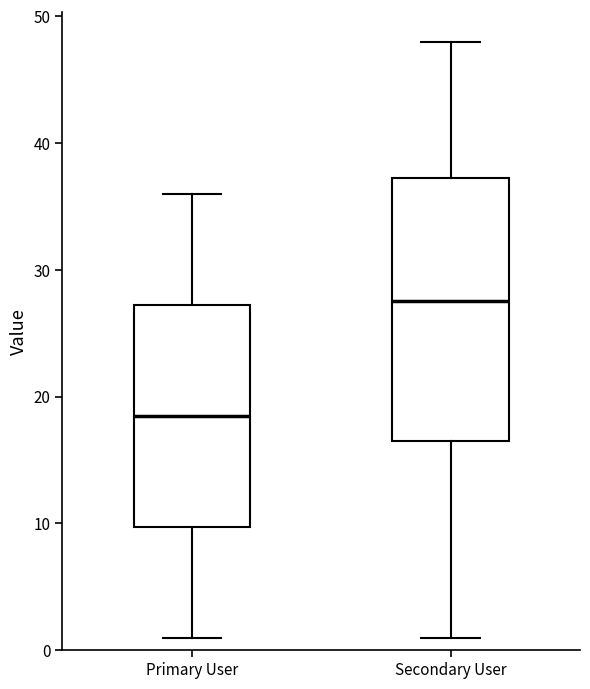

Where does the lower whisker of the box for Primary User end on the y-axis? The values are not printed on the chart, so give them approximately, as read against the axis.

1